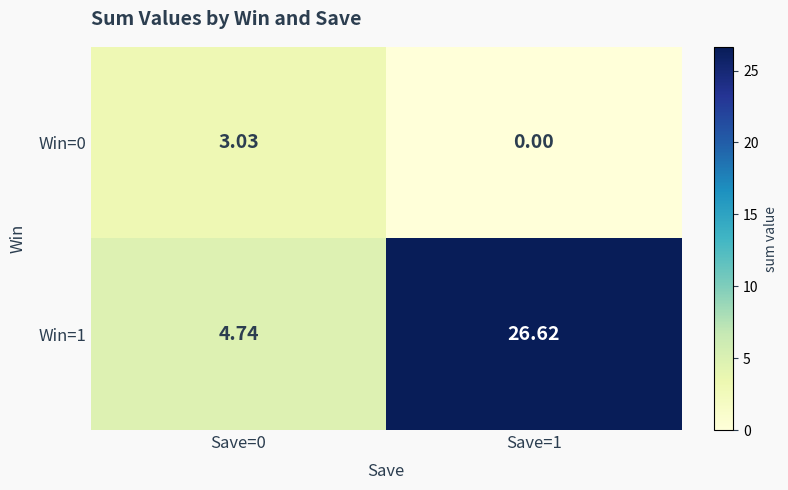

Is the value of Win=1 at Save=0 greater than the value of Win=0 at Save=1?

Yes